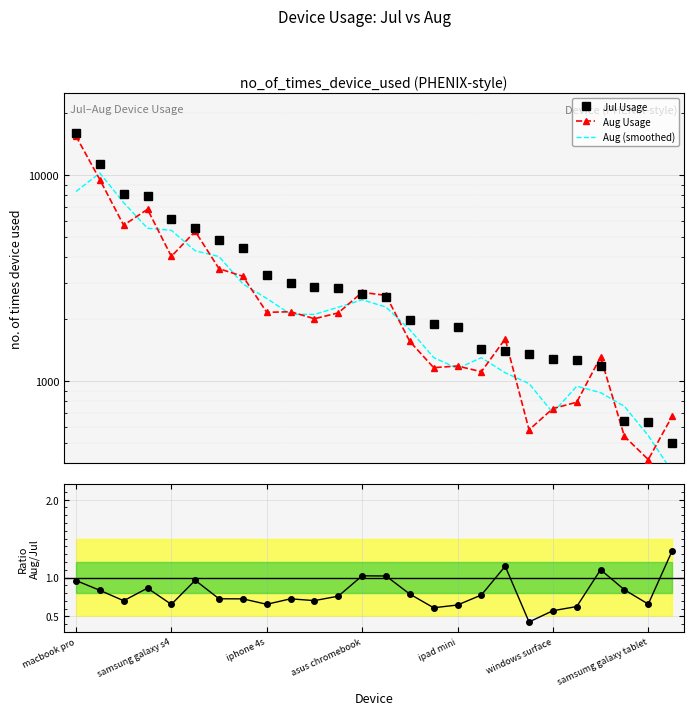

Between 21 and 22, which series saw the biggest shift?

Aug Usage